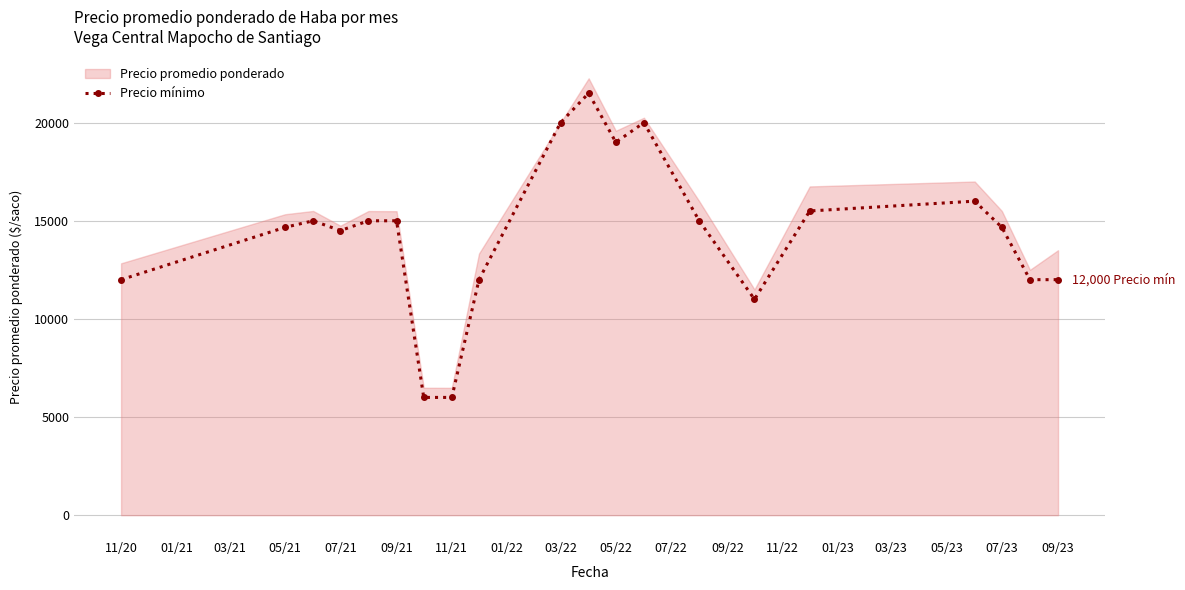

Where is the first local minimum for Precio mínimo?

07/21